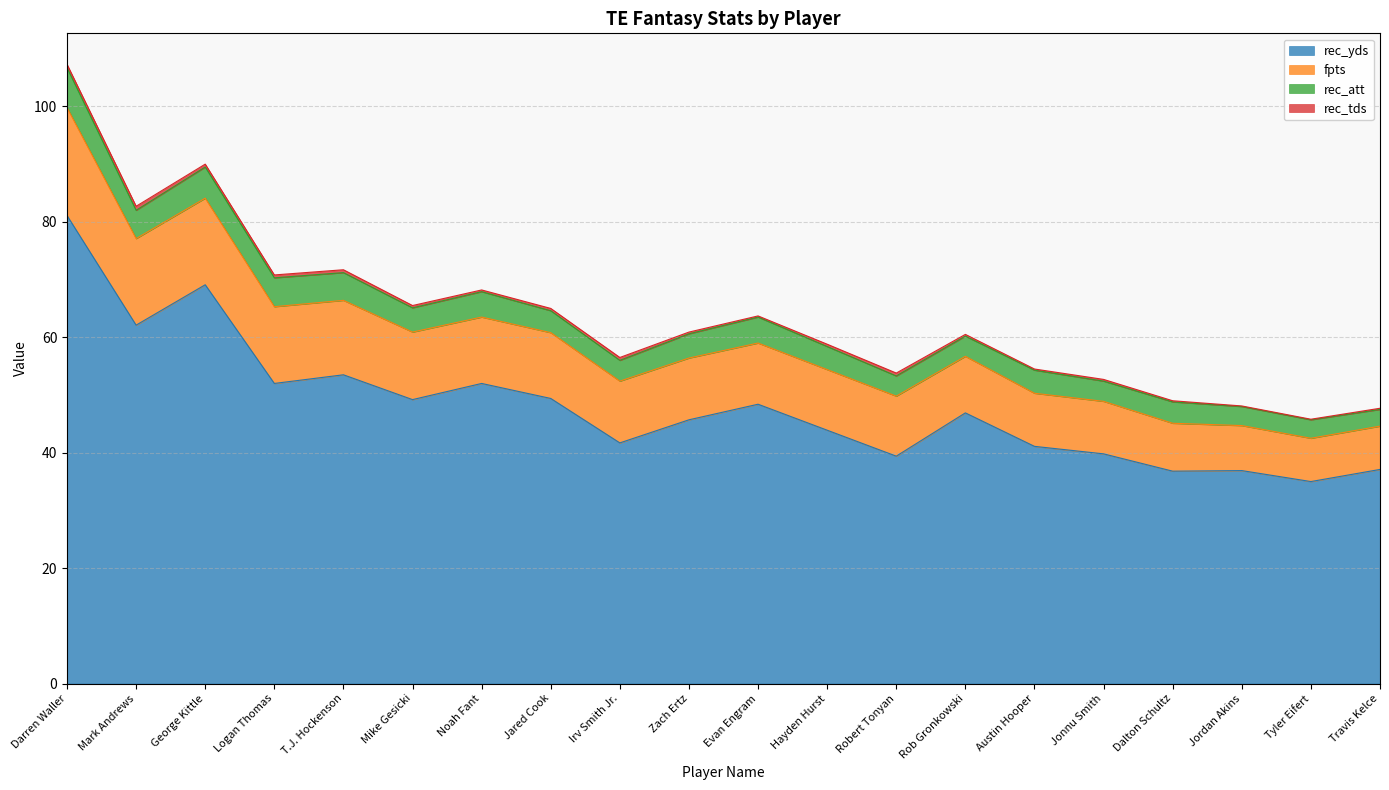

Which series changed the most between Evan Engram and Jonnu Smith?

rec_yds